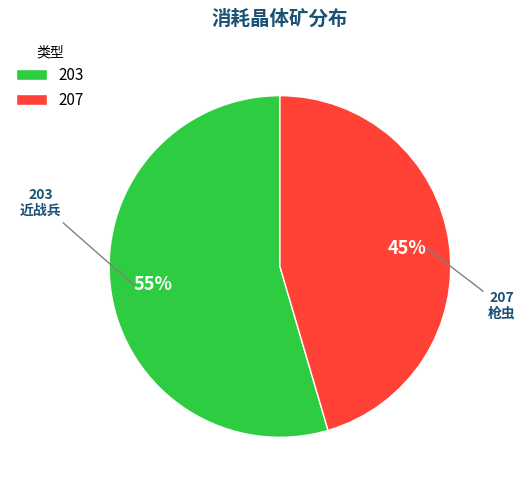

Is it true that 203 is 55% of the pie?

True